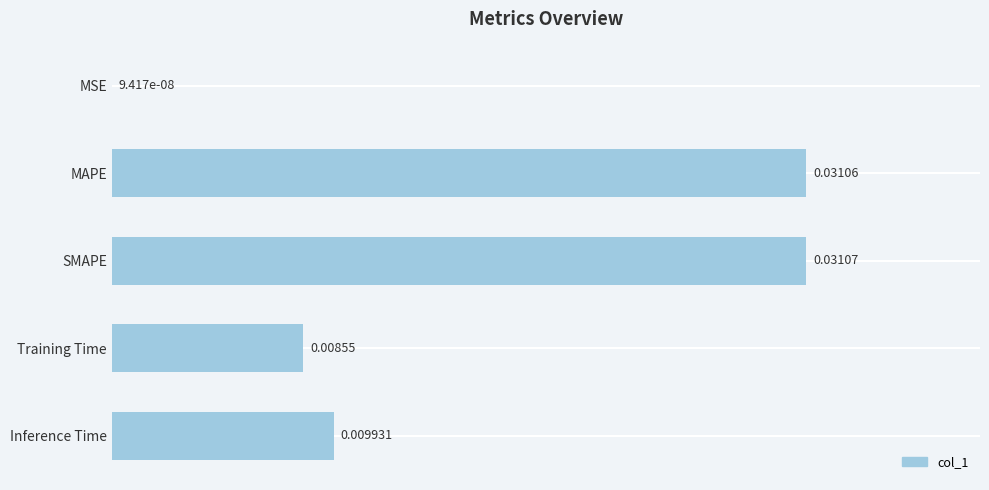

Count the number of data series in this chart.

1